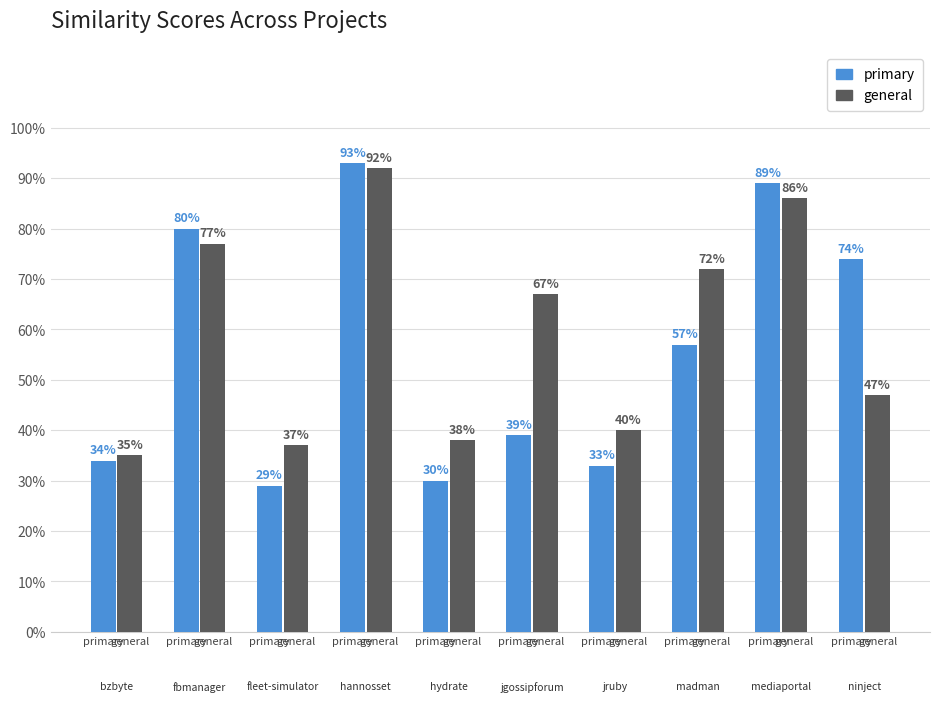

Which series has the largest total across all categories?

general